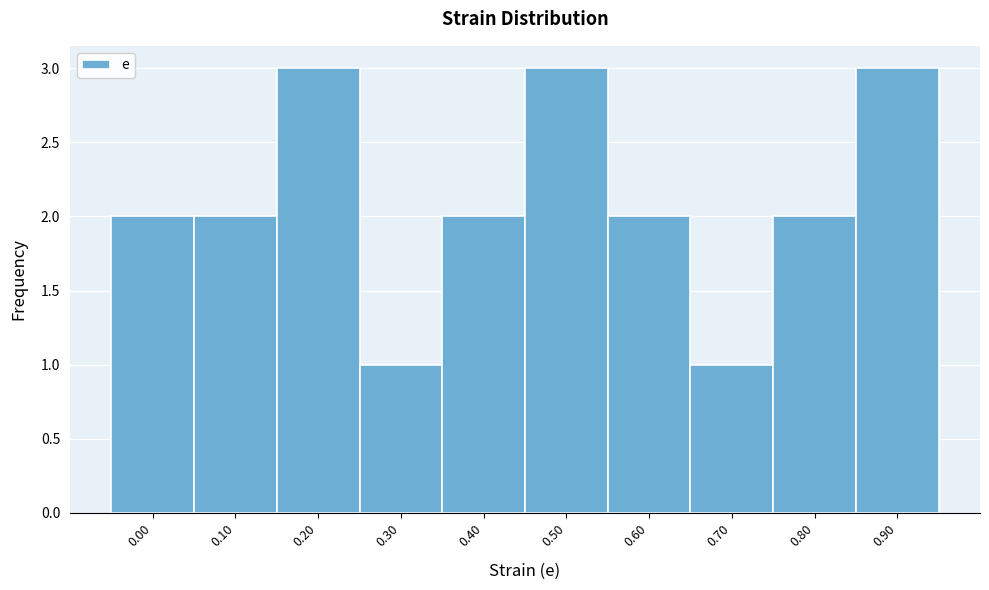

Reading left to right, extract all data points from this chart.

2	2	3	1	2	3	2	1	2	3